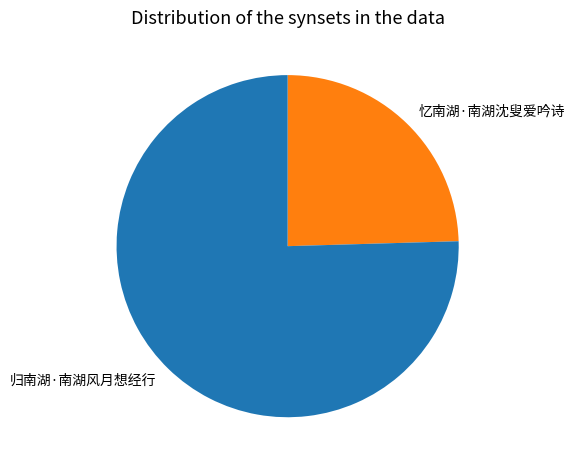

Count the number of slices in the pie.

2